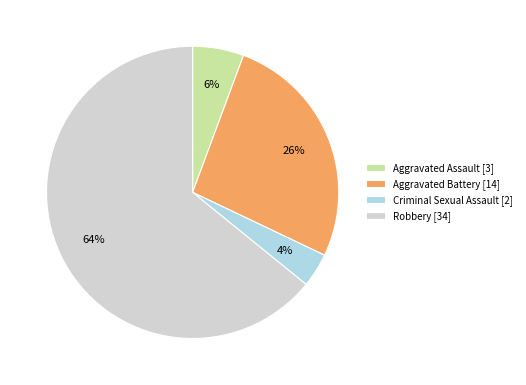

The Aggravated Assault slice represents 14% of the pie. True or false?

False